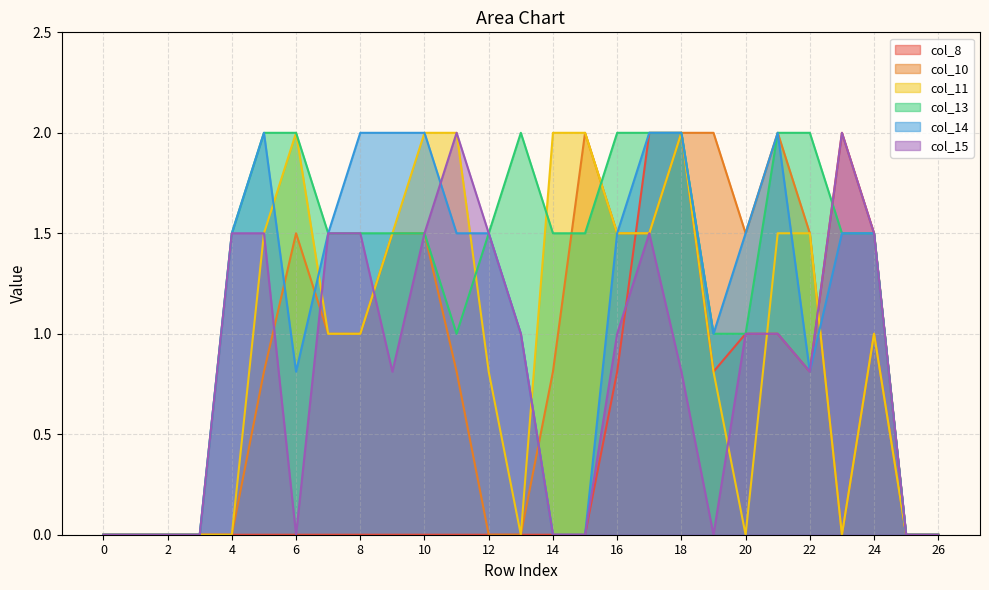

How many interior local valleys does the col_11 series have?

3